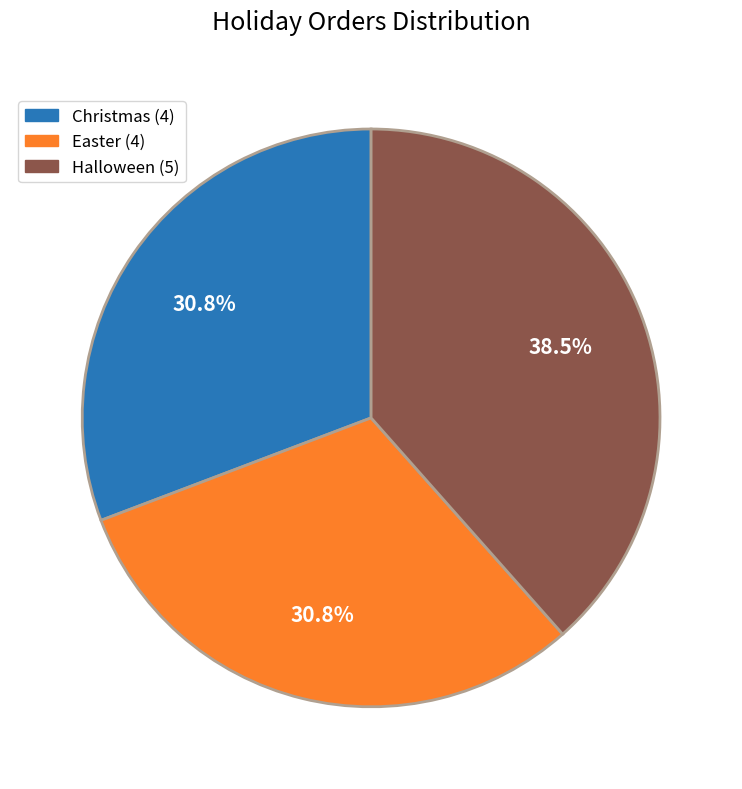

Does Christmas account for over 50% of the chart?

No